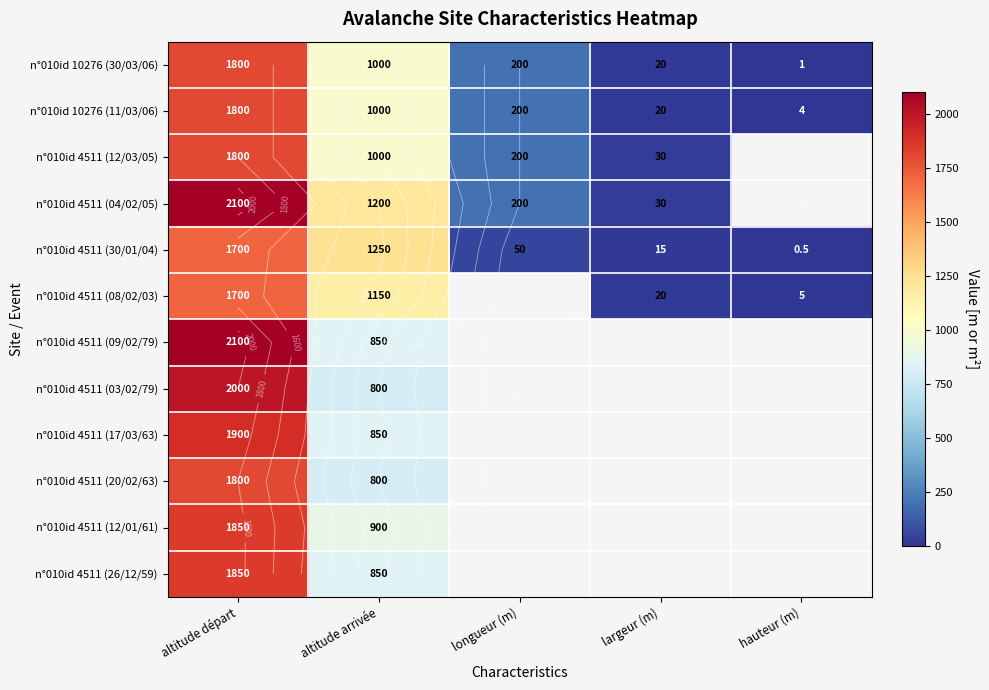

At which category is the sum across all series the highest?

altitude départ